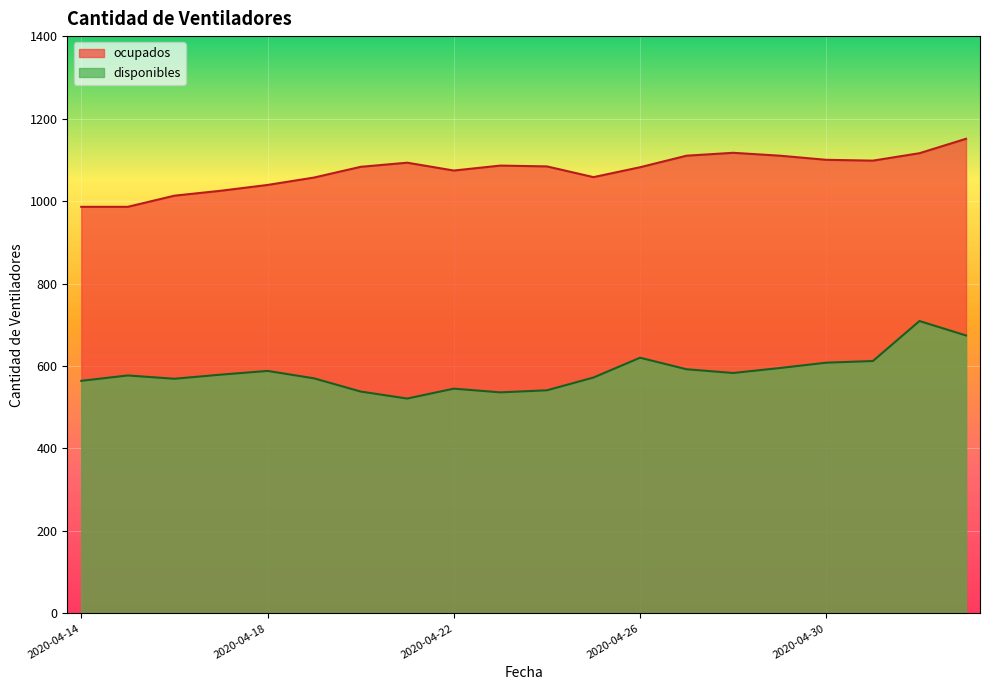

What is the value of the disponibles point at the 14th from the left?

592